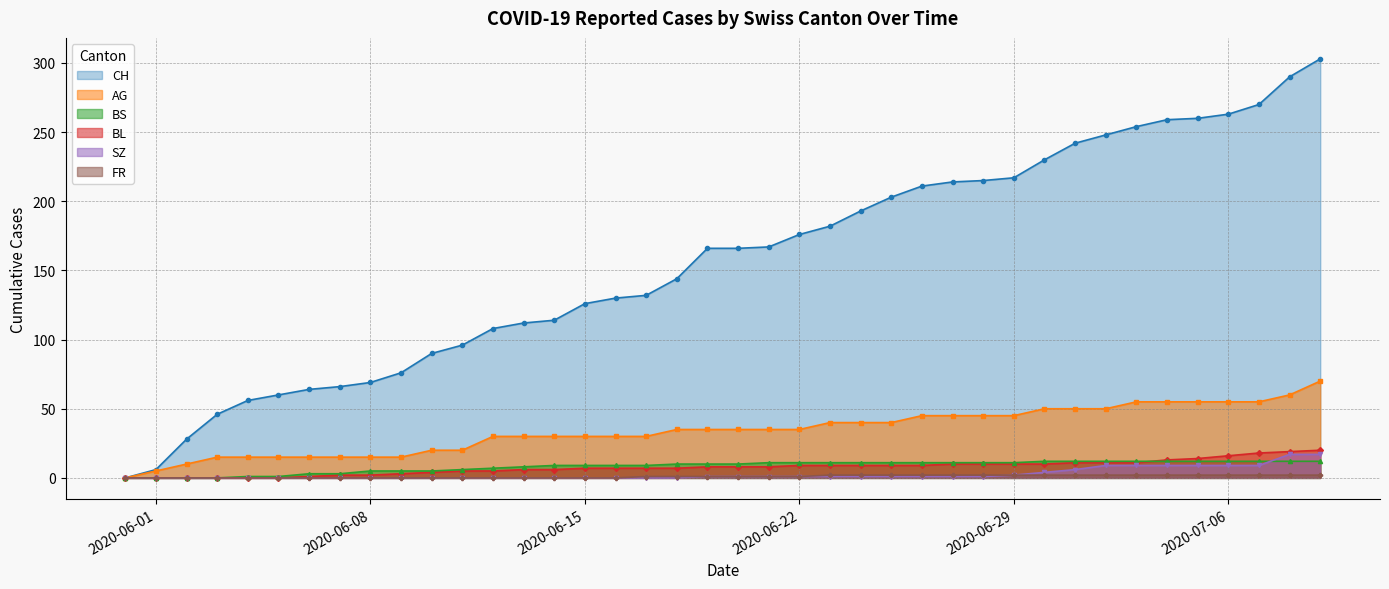

Is it true that CH equals 69 at 2020-06-08?

True